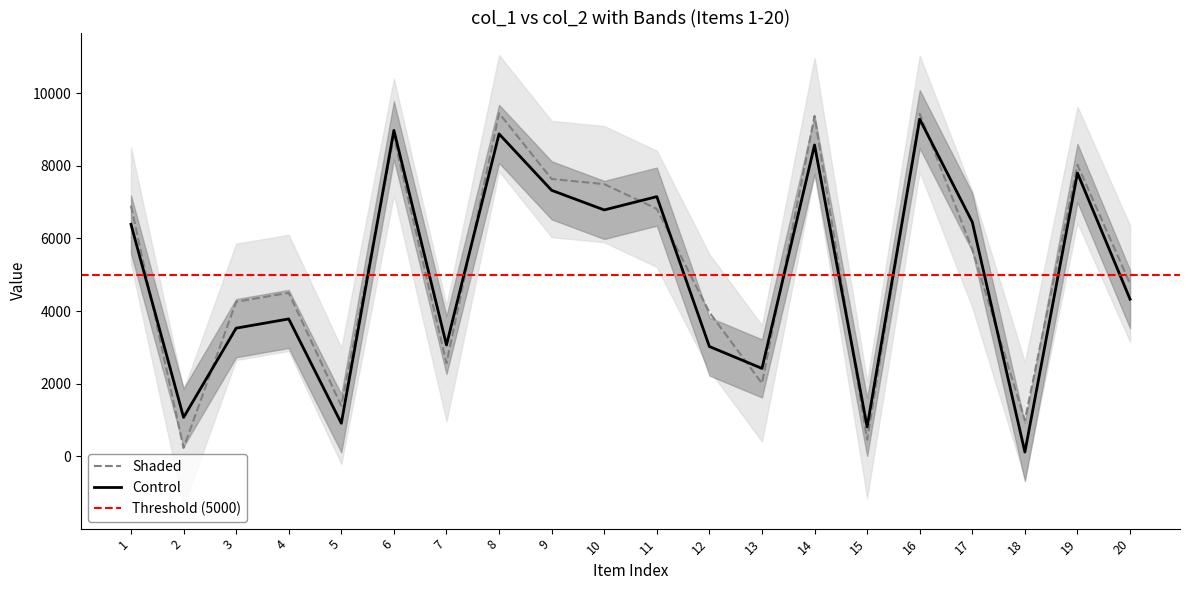

Is it true that col_2 equals 4041 at 10?

False